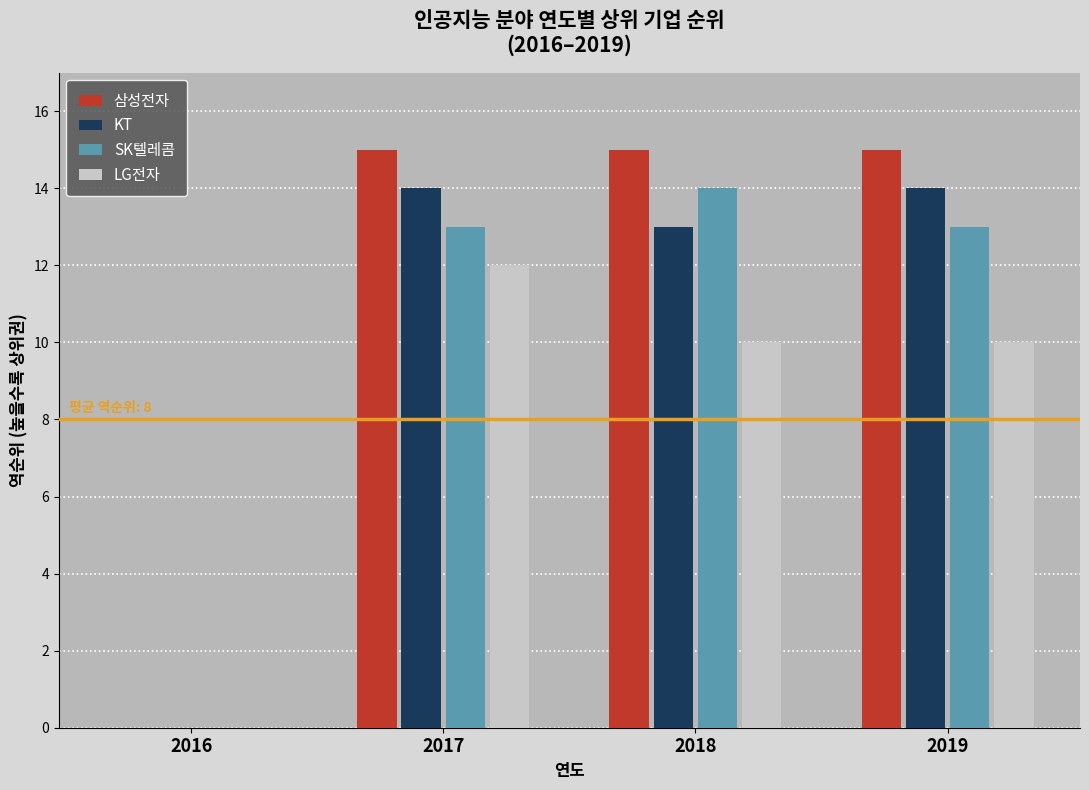

Between 2016 and 2019, which series saw the biggest shift?

삼성전자